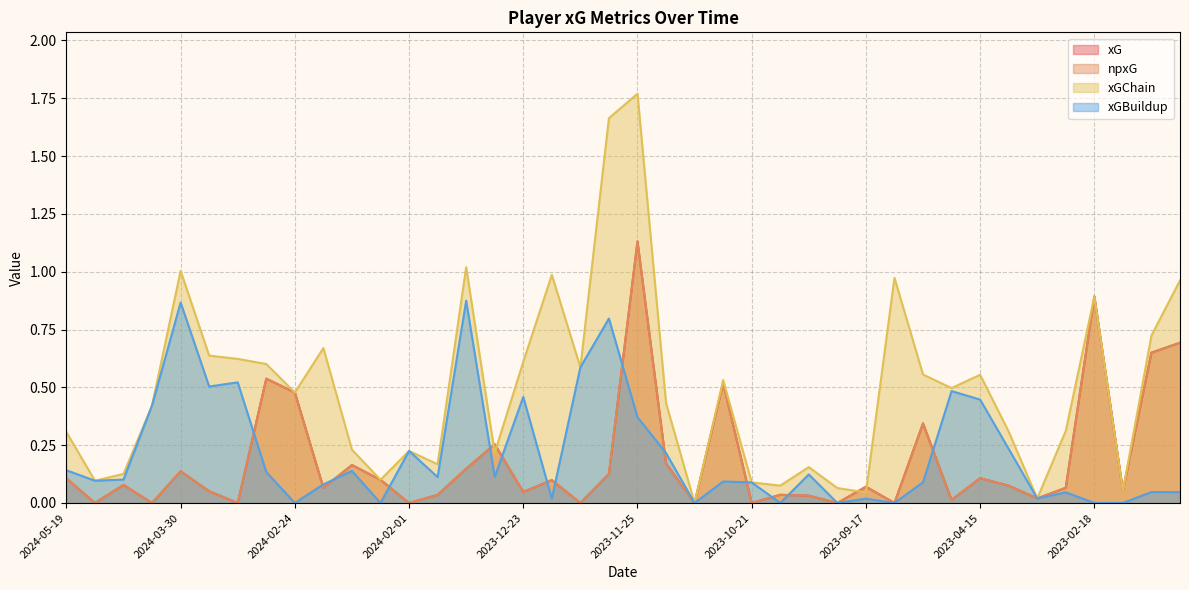

The npxG series shows 0.1 at 2023-12-09. True or false?

False